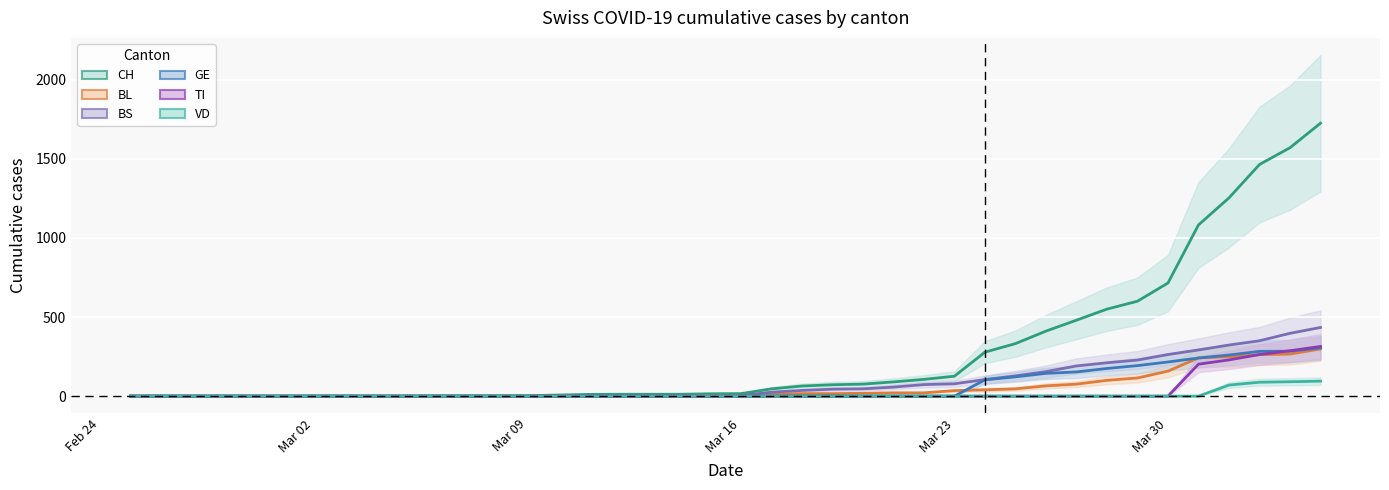

List the series in order of their peak value, lowest first.

VD, BL, GE, TI, BS, CH